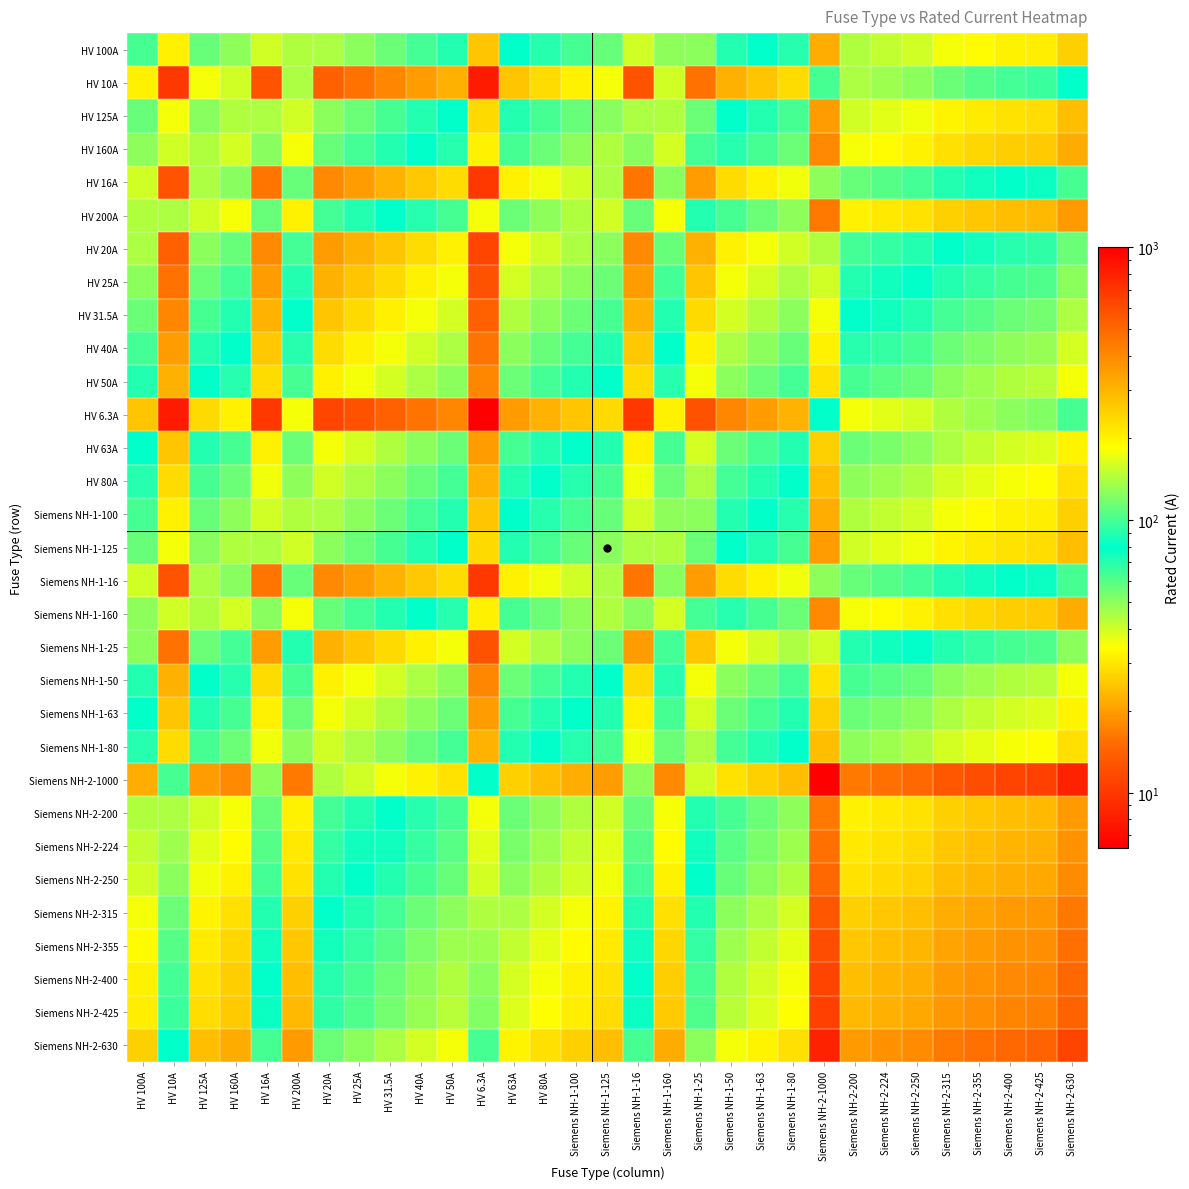

Count the number of data series in this chart.

31